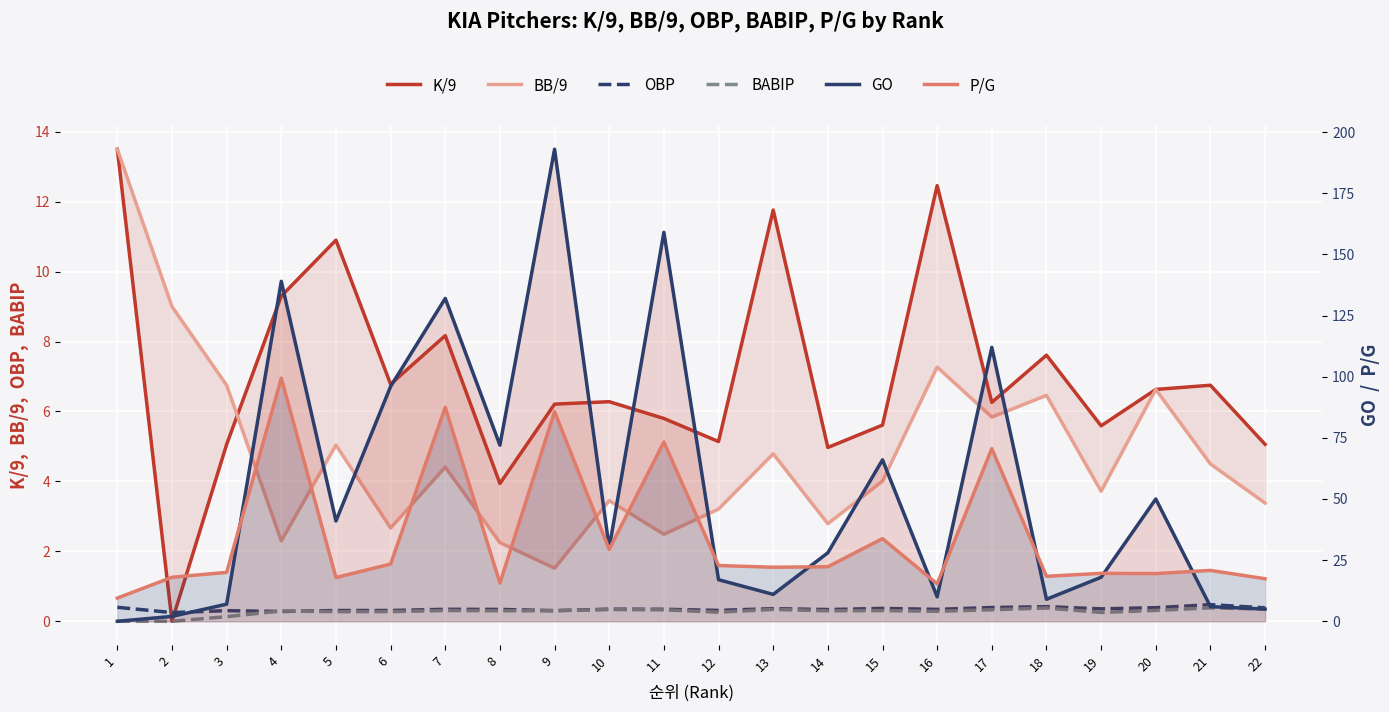

True or false: OBP has more than 2 interior local peaks.

True